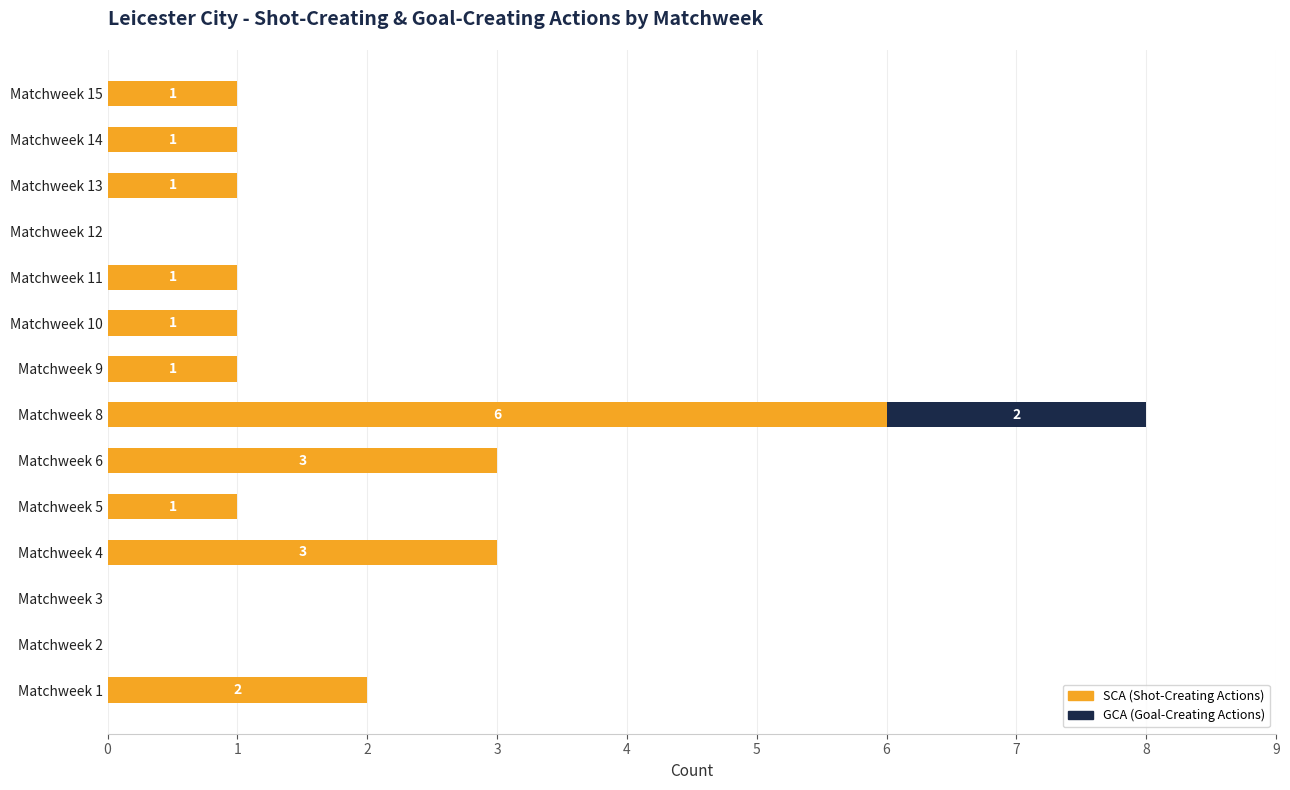

At which category is the sum across all series the highest?

Matchweek 8